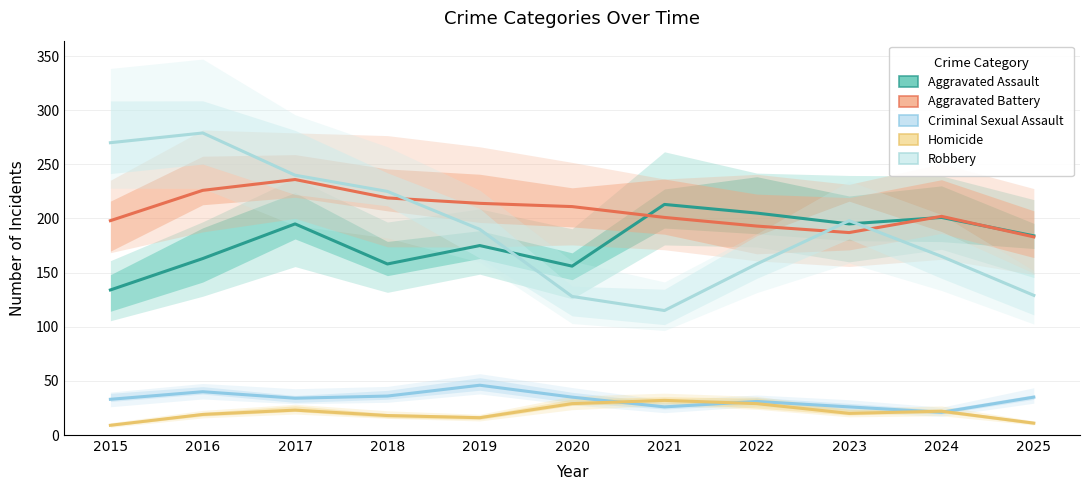

At which label does Homicide reach its peak?

2021